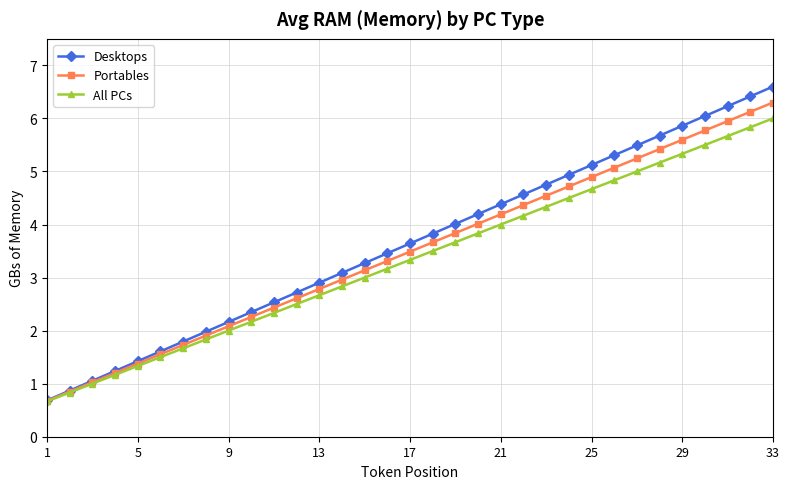

Which series has the largest range (max minus min)?

Desktops